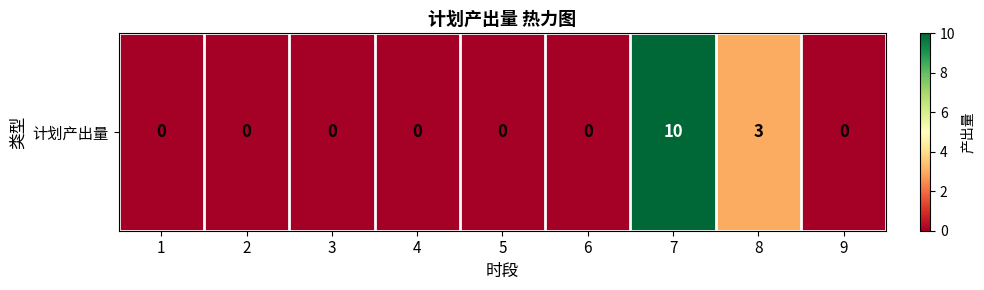

Is it true that the value at 6 is 6?

False